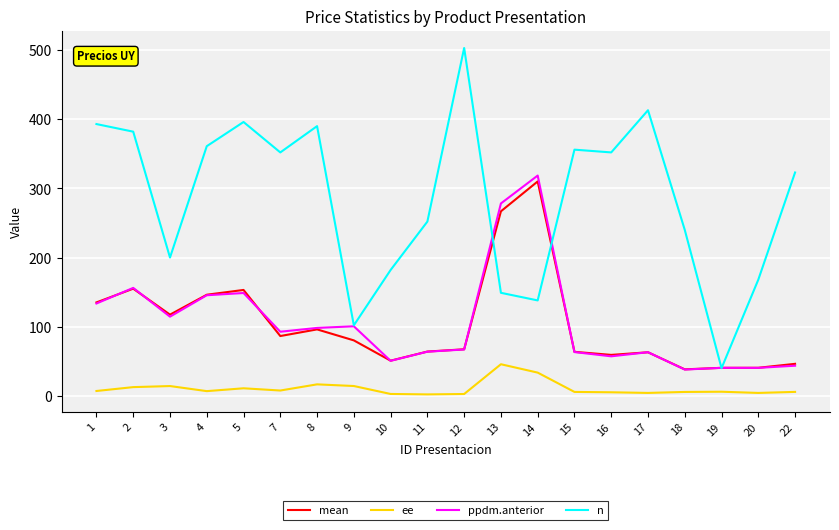

Is it true that ppdm.anterior equals 12.0 at 10?

False